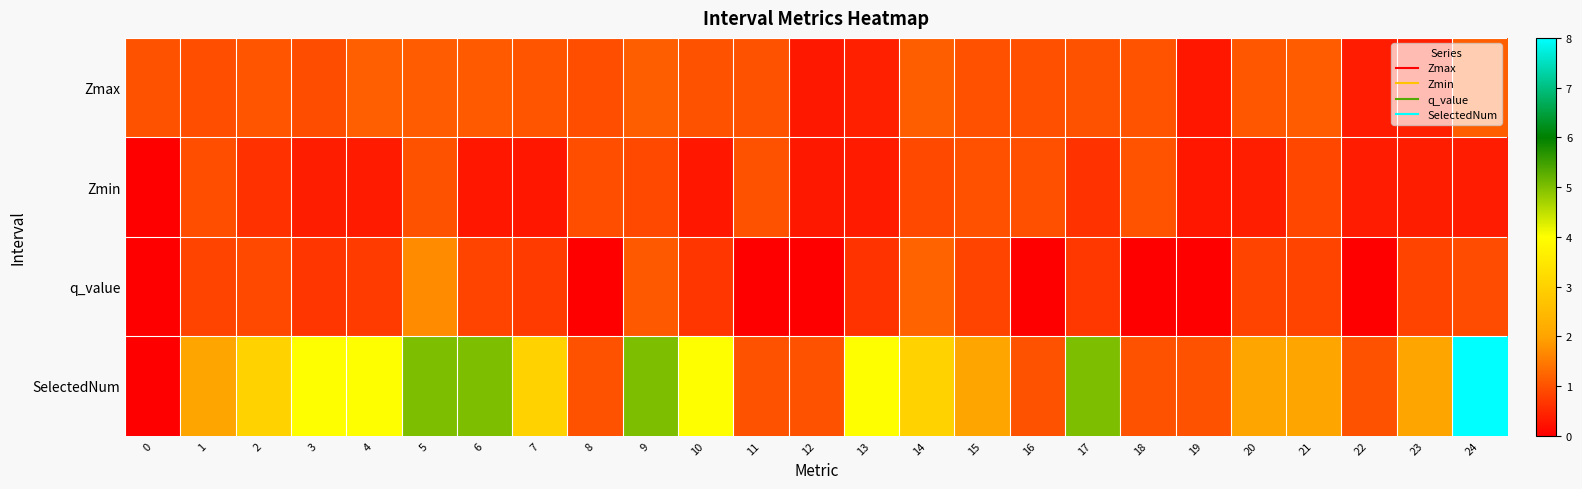

Reading left to right, list all the values displayed in this chart.

Zmax: 0=1.0	1=1.0	2=1.0	3=0.9	4=1.2	5=1.1	6=1.1	7=1.0	8=1.0	9=1.2	10=1.0	11=1.0	12=0.3	13=0.4	14=1.2	15=1.0	16=1.0	17=1.0	18=1.0	19=0.3	20=1.1	21=1.1	22=0.3	23=0.4	24=1.2
Zmin: 0=0.0	1=1.0	2=0.6	3=0.4	4=0.3	5=1.0	6=0.3	7=0.3	8=1.0	9=0.9	10=0.3	11=1.0	12=0.3	13=0.3	14=0.9	15=1.0	16=1.0	17=0.6	18=1.0	19=0.3	20=0.4	21=0.9	22=0.3	23=0.4	24=0.4
q_value: 0=0.0	1=0.8	2=0.9	3=0.7	4=0.7	5=1.7	6=0.8	7=0.7	8=0.0	9=1.1	10=0.7	11=0.0	12=0.0	13=0.6	14=1.2	15=0.8	16=0.0	17=0.7	18=0.0	19=0.0	20=0.8	21=0.8	22=0.0	23=0.8	24=0.9
SelectedNum: 0=0.0	1=2.0	2=3.0	3=4.0	4=4.0	5=5.0	6=5.0	7=3.0	8=1.0	9=5.0	10=4.0	11=1.0	12=1.0	13=4.0	14=3.0	15=2.0	16=1.0	17=5.0	18=1.0	19=1.0	20=2.0	21=2.0	22=1.0	23=2.0	24=8.0